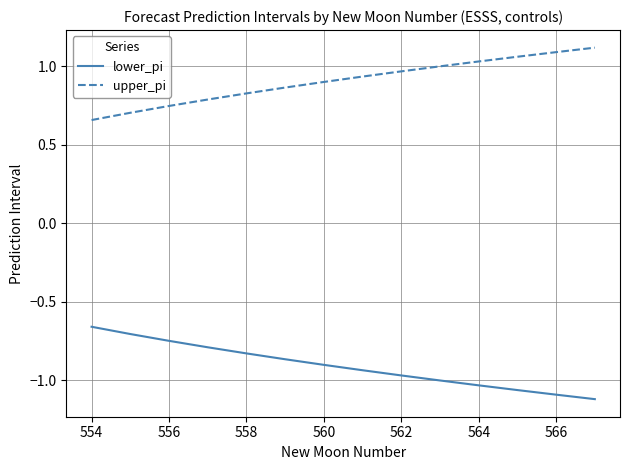

How many lines are shown in the chart?

2